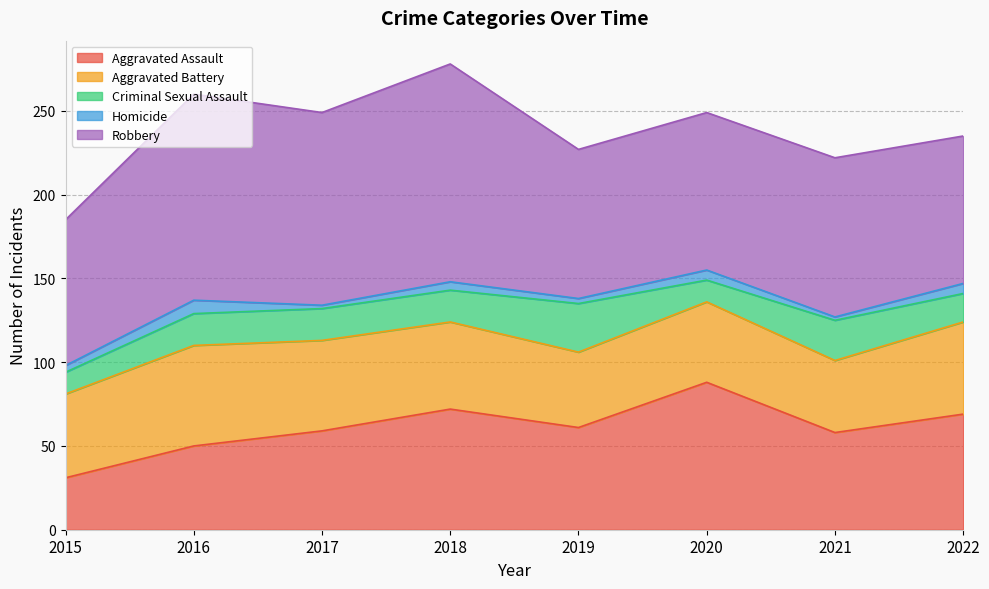

At which category does the chart reach its minimum across all series?

2017